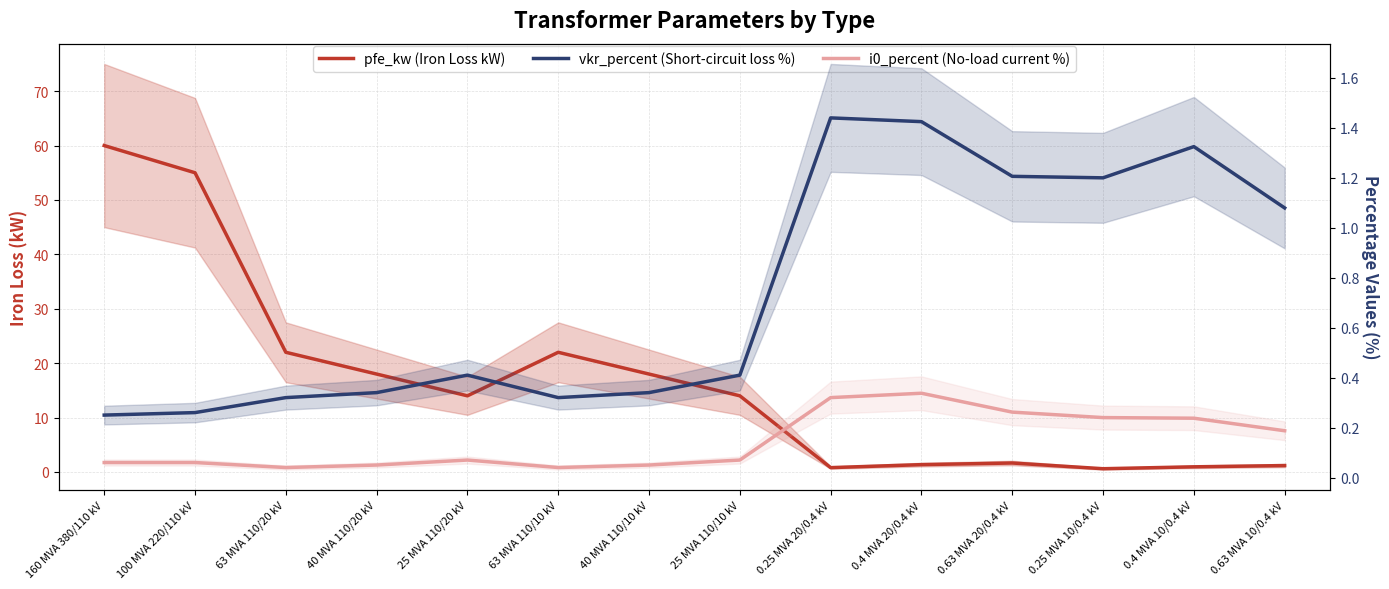

What position from the right is 0.25 MVA 20/0.4 kV?

6